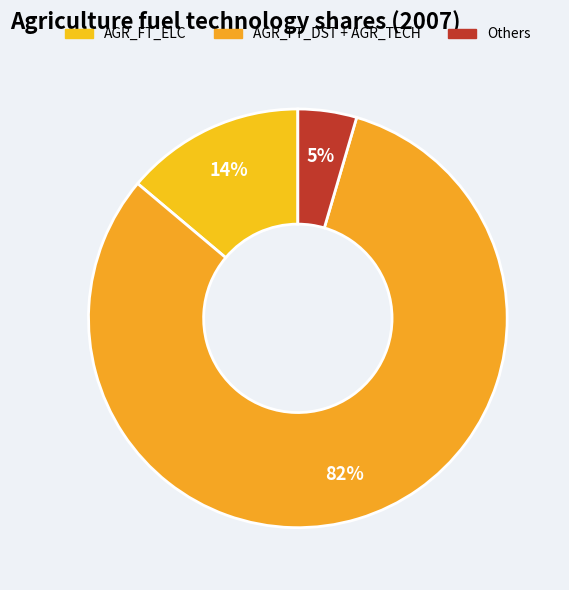

Count the number of slices in the pie.

3